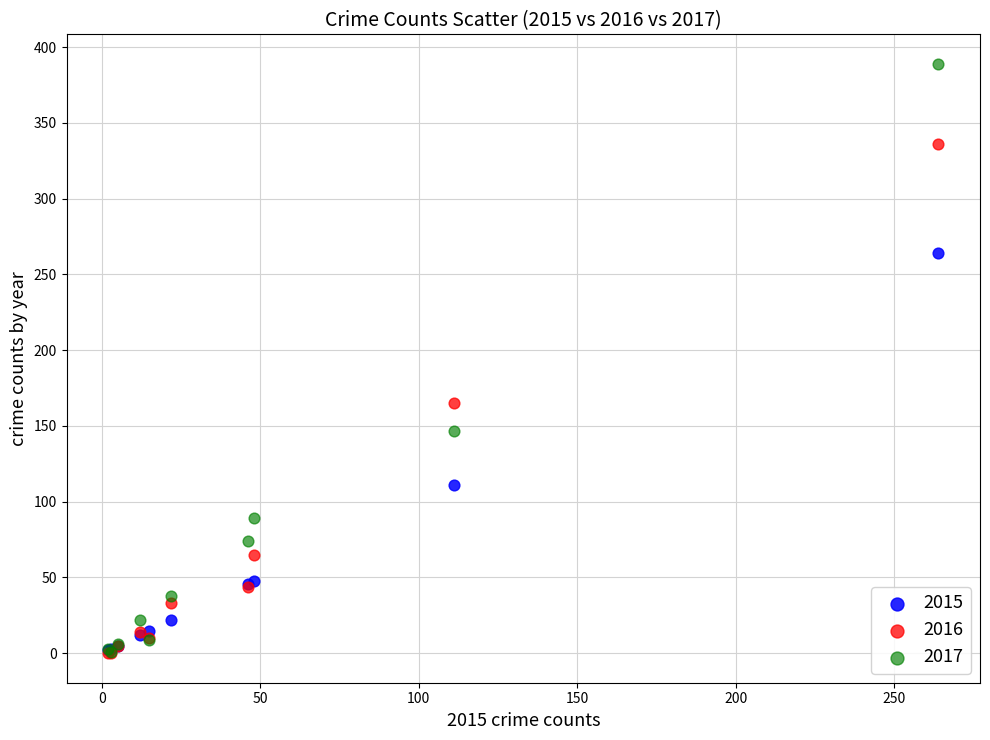

What are all the series names shown in the legend?

2015, 2016, 2017